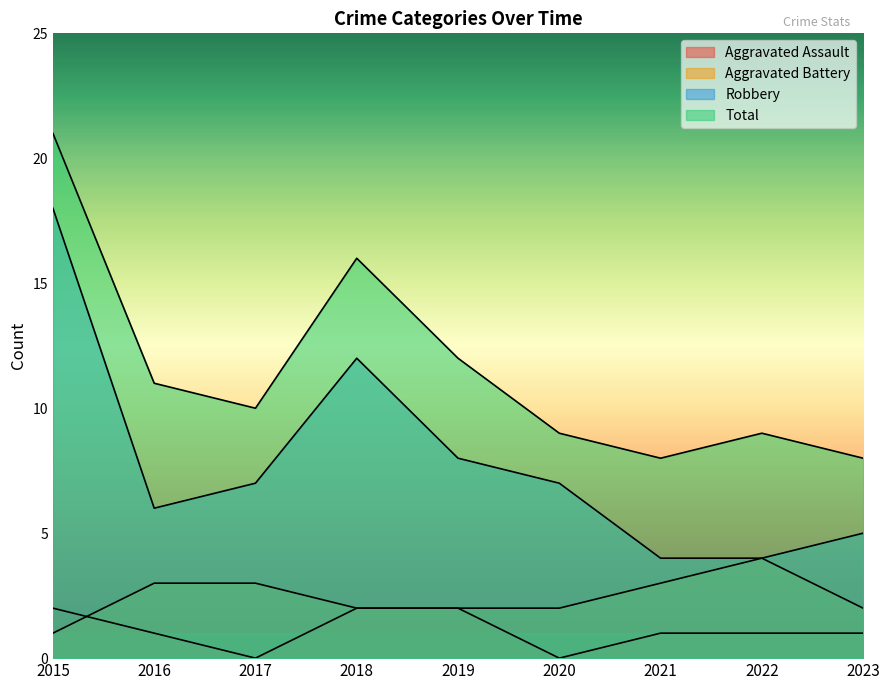

List the labels in order of Total value, largest first.

2015, 2018, 2019, 2016, 2017, 2020, 2022, 2021, 2023